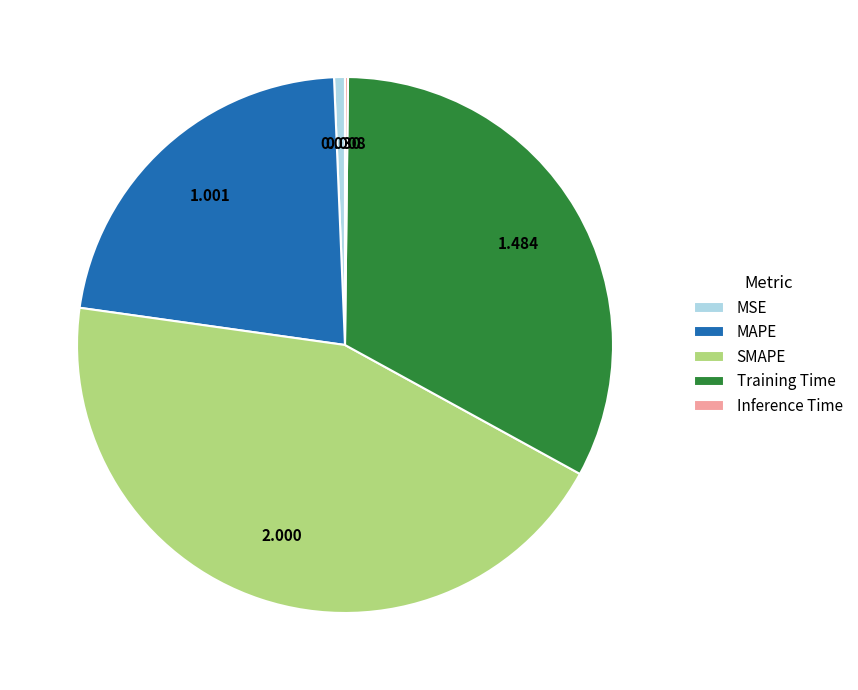

The Training Time slice represents 18% of the pie. True or false?

False